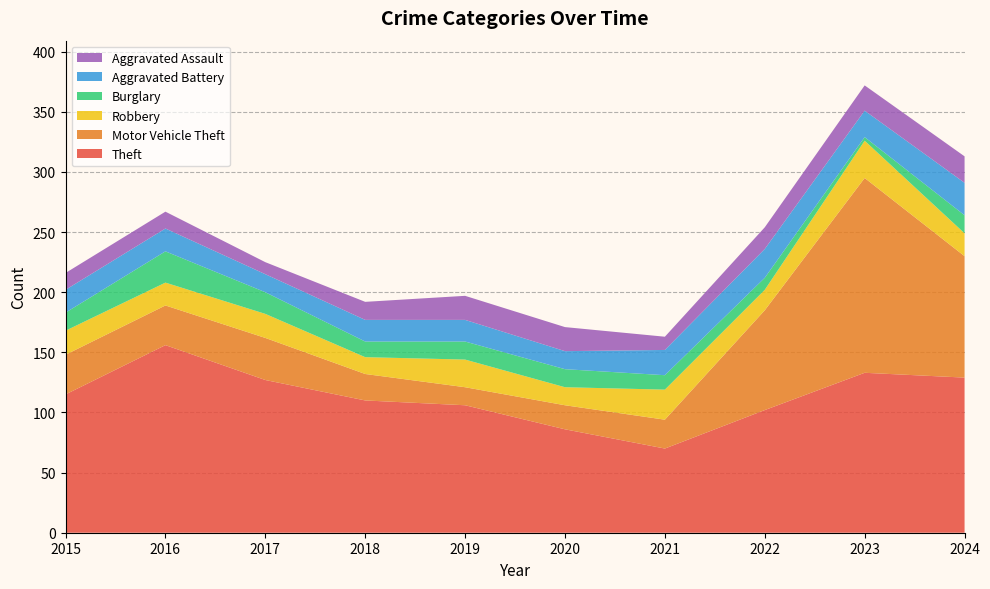

Reading left to right, transcribe all the data shown in this chart.

Theft: 115	156	127	110	106	86	70	102	133	129
Motor Vehicle Theft: 33	33	35	22	15	20	24	83	162	101
Robbery: 20	19	20	14	23	15	25	17	31	19
Burglary: 15	26	18	13	15	15	12	10	3	15
Aggravated Battery: 19	19	15	18	18	15	21	24	22	27
Aggravated Assault: 14	14	10	15	20	20	11	18	21	22